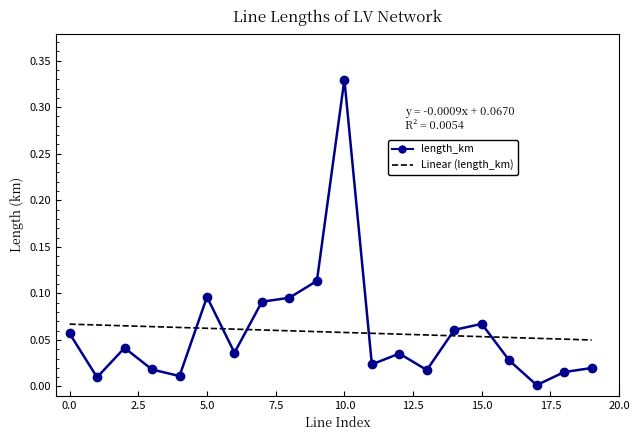

Which category has the lowest value across all series?

17